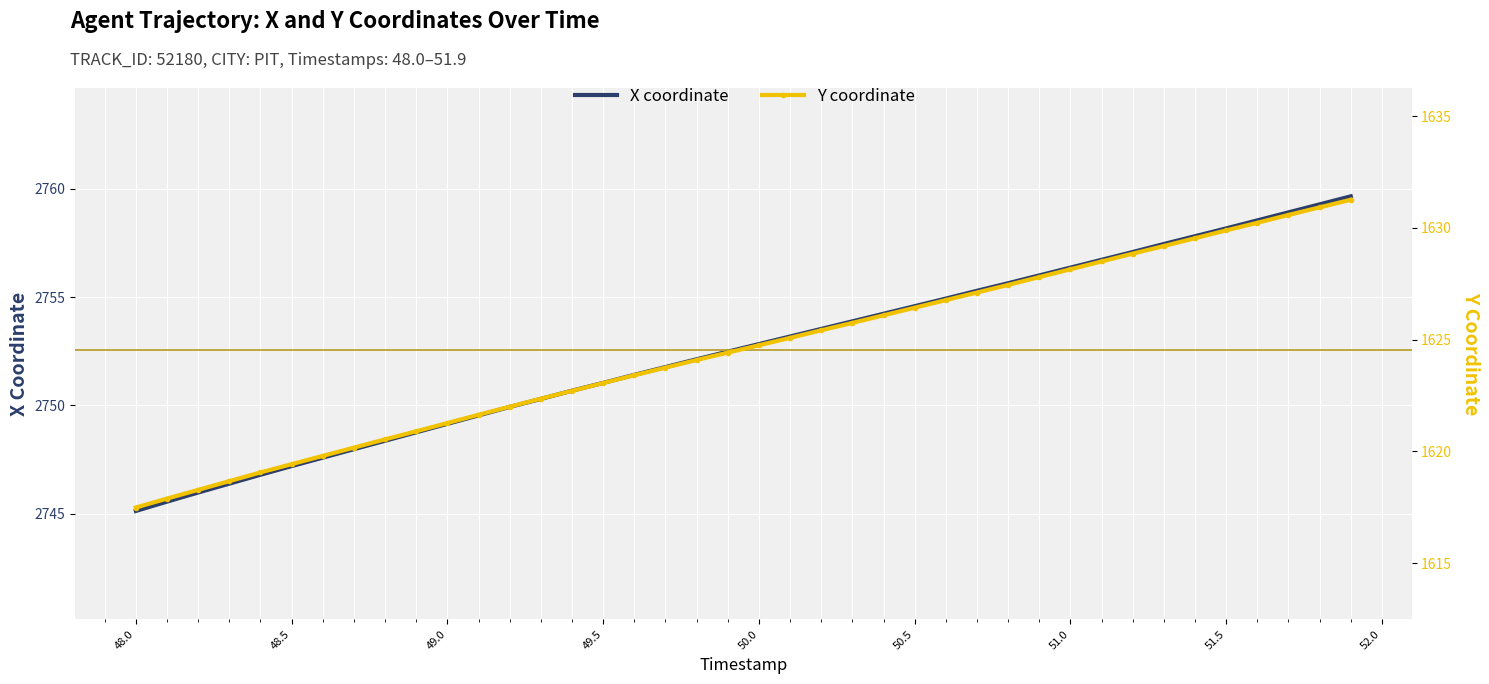

Count the number of data series in this chart.

2